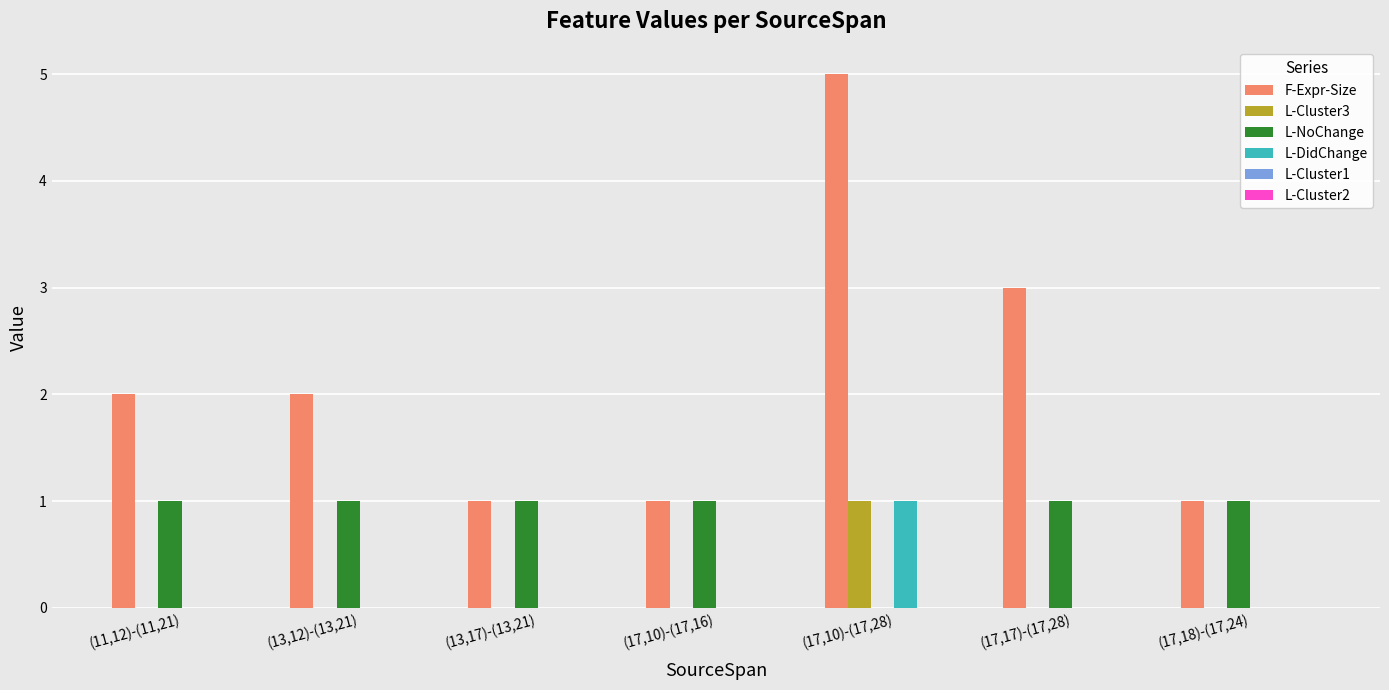

What is the total value across all series at (13,12)-(13,21)?

3